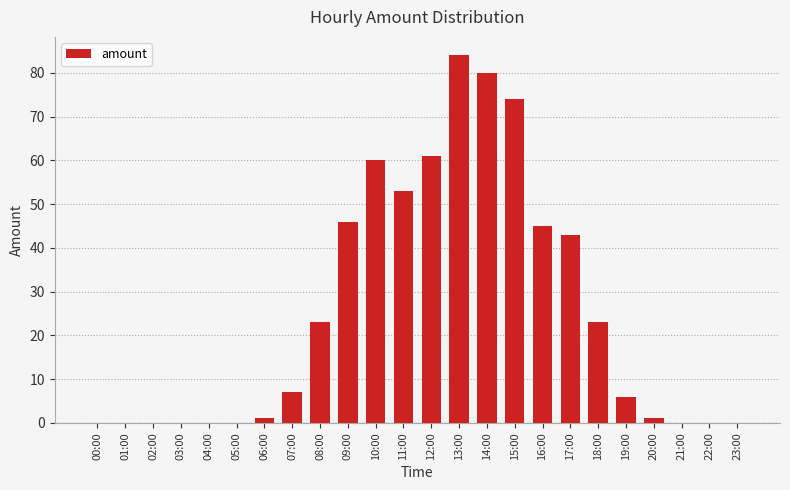

Are the bars grouped side by side (vs. stacked)?

No